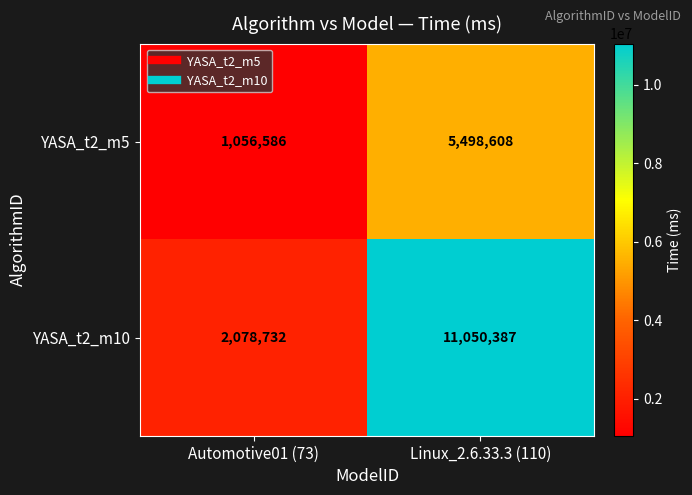

List the labels in order of YASA_t2_m5 value, largest first.

Linux_2.6.33.3 (110), Automotive01 (73)